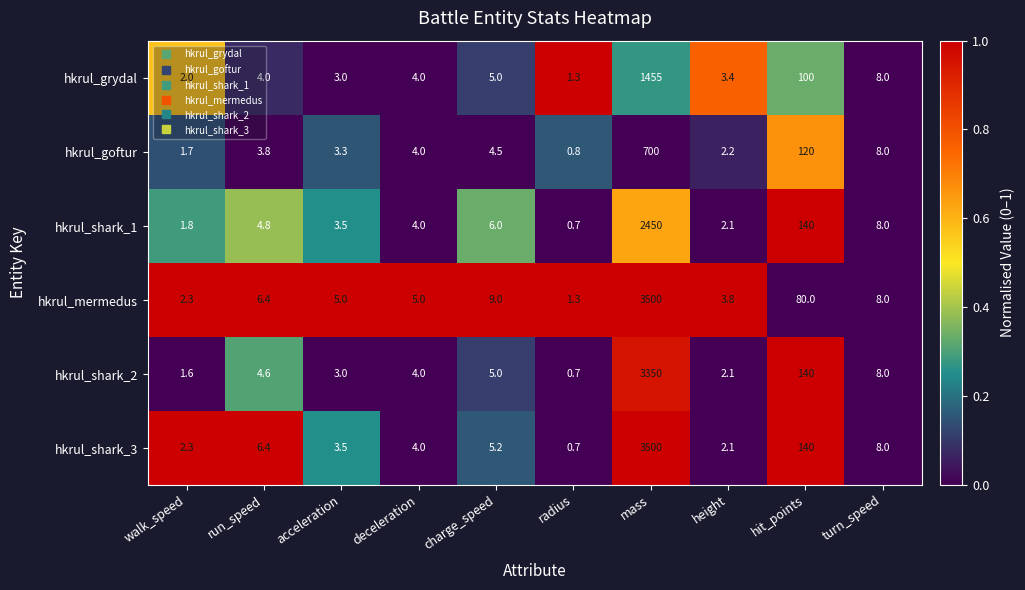

Which series changed the most between acceleration and mass?

hkrul_shark_3